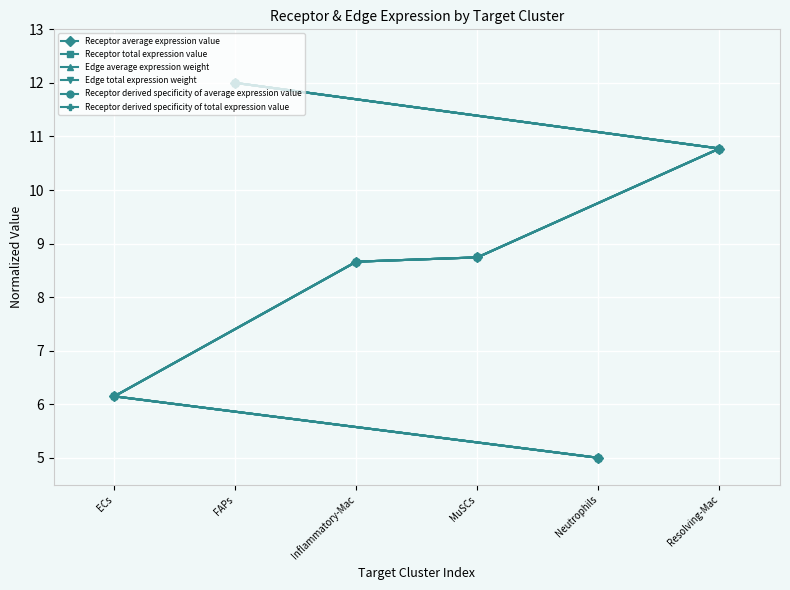

What is the total value across all series at ECs?

36.9